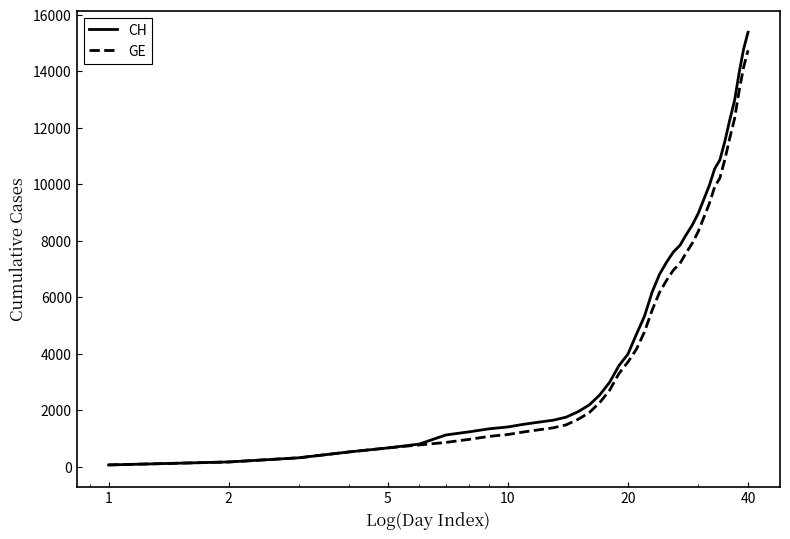

What is the highest value of the GE series?

14748